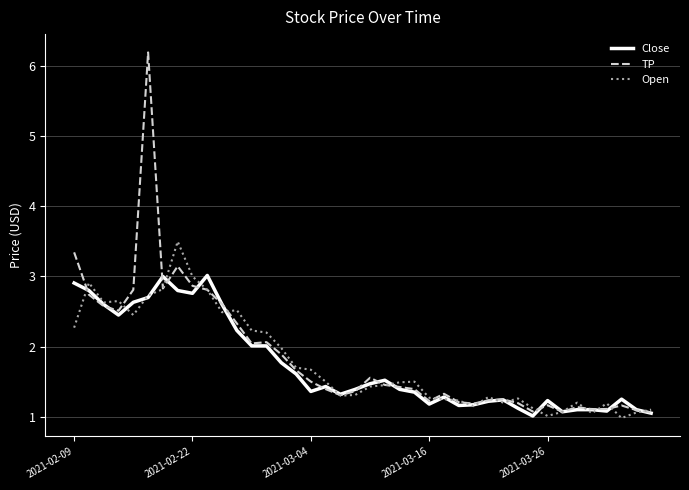

What is the difference between the maximum and minimum values in the Open series?

2.5